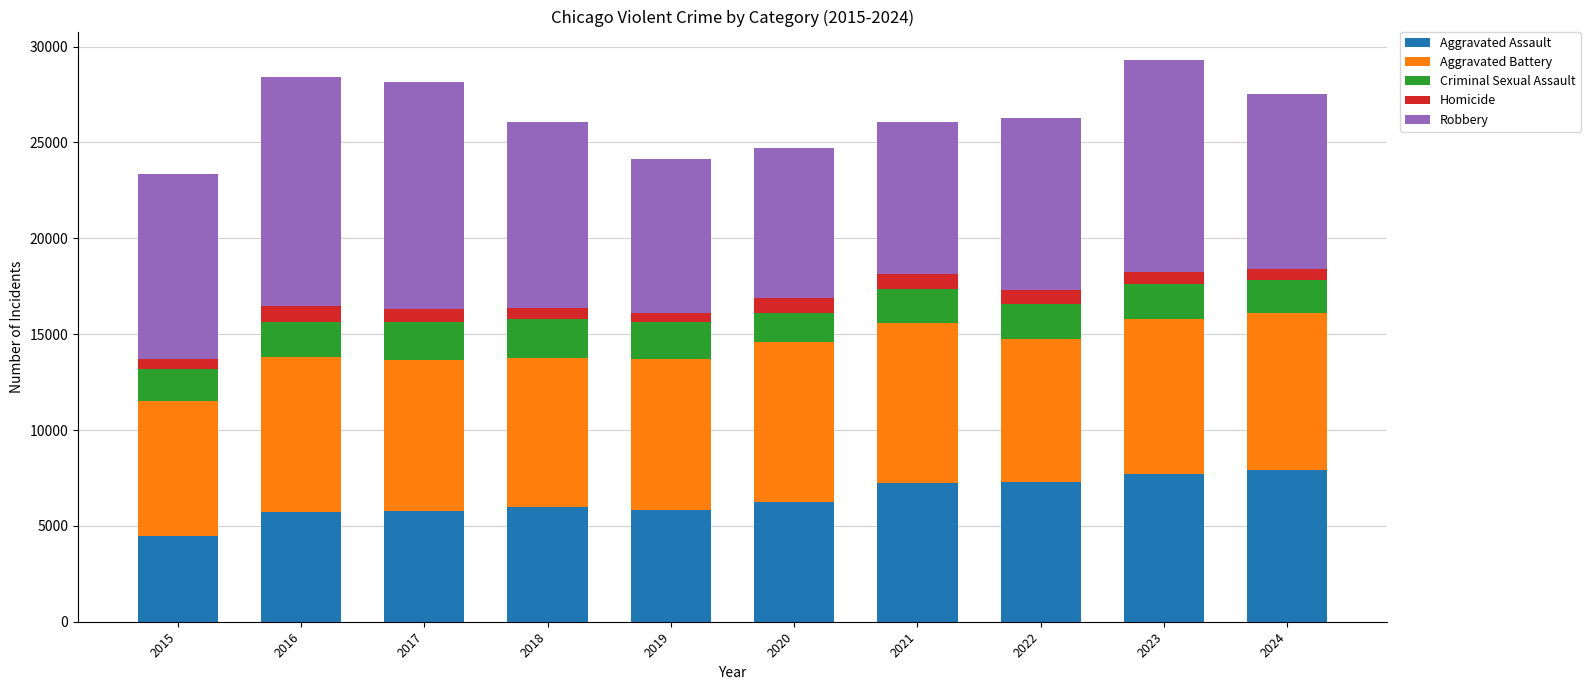

What is the highest value of the Aggravated Assault series?

7898